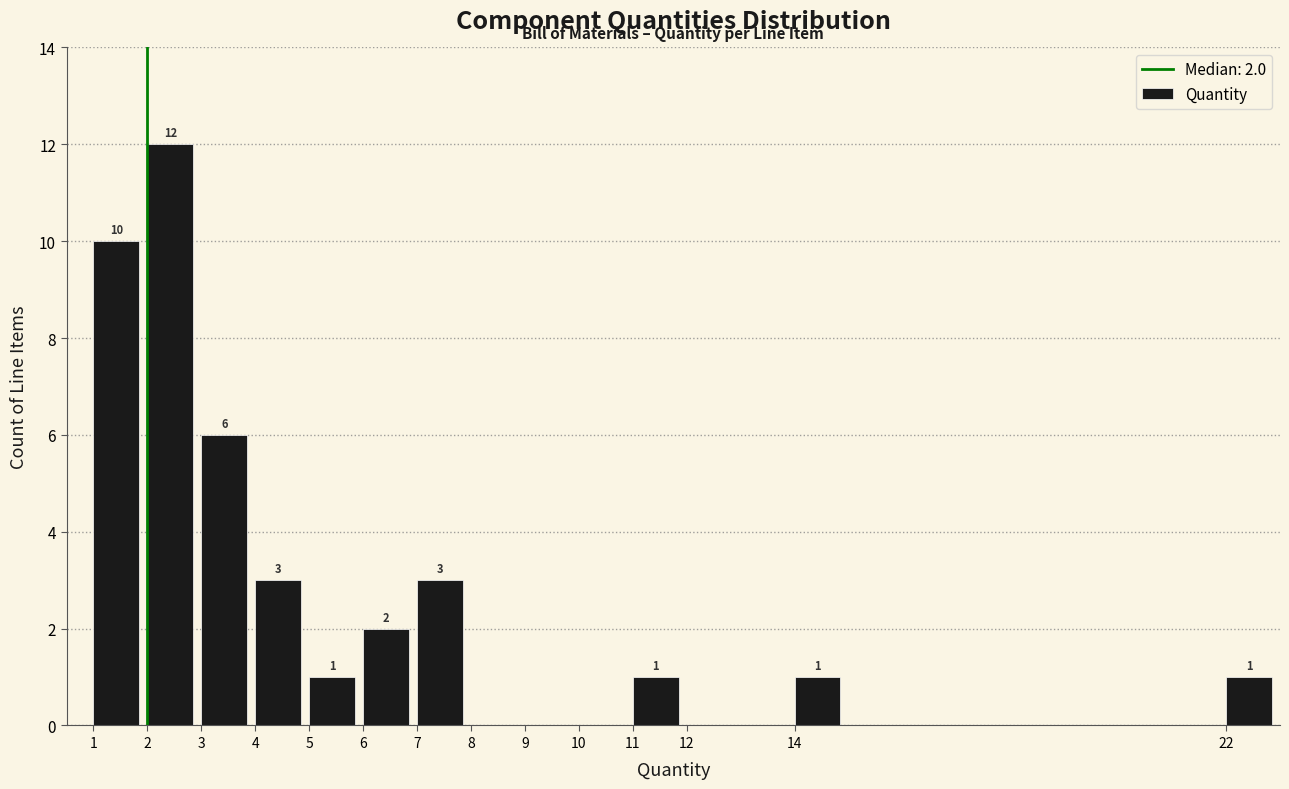

Which range on the x-axis has the tallest bar?

2 to 3